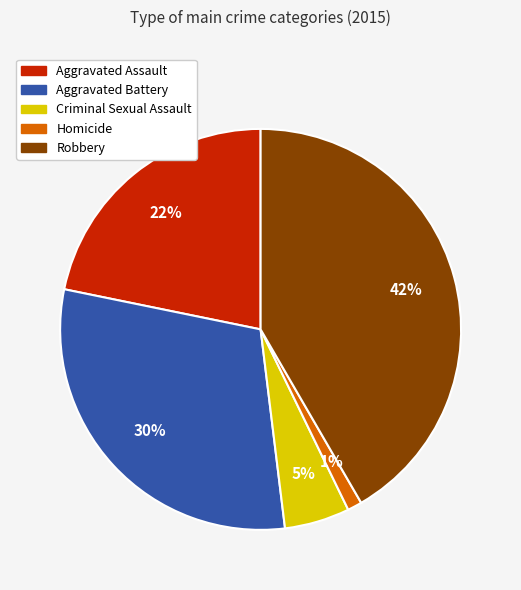

What is the ratio of the value at Robbery to the value at Aggravated Assault?

1.9